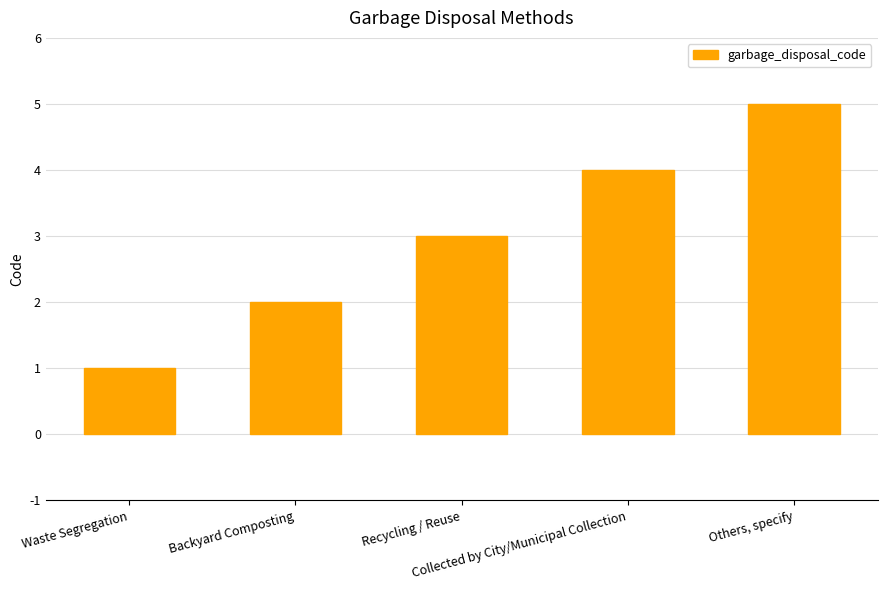

Which label corresponds to the smallest value in the chart?

Waste Segregation